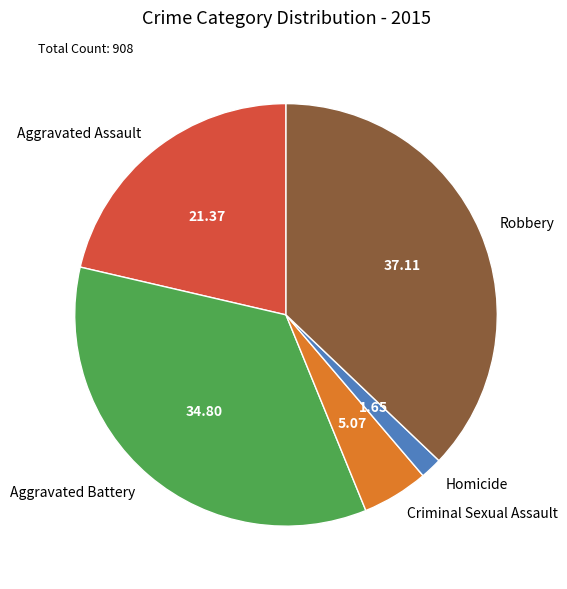

How many segments does this pie chart have?

5